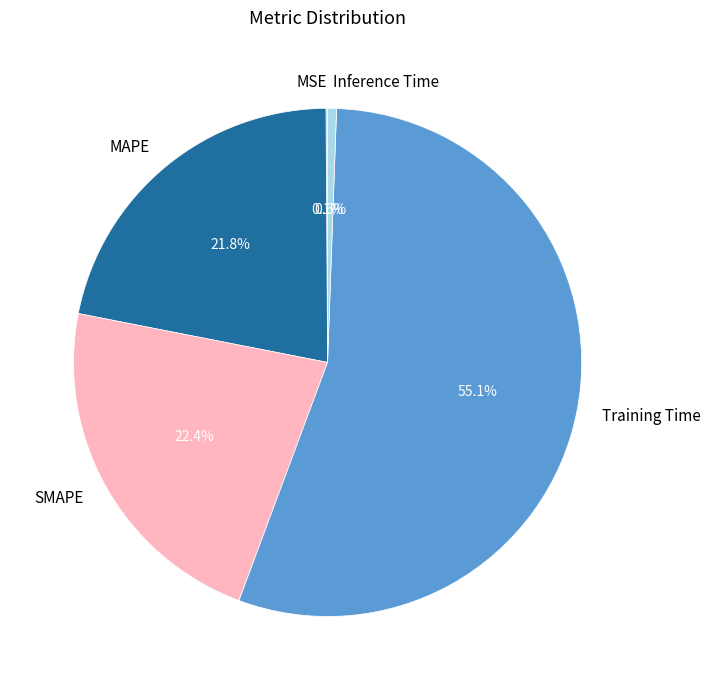

What percentage do Training Time and MAPE together represent?

76.9%